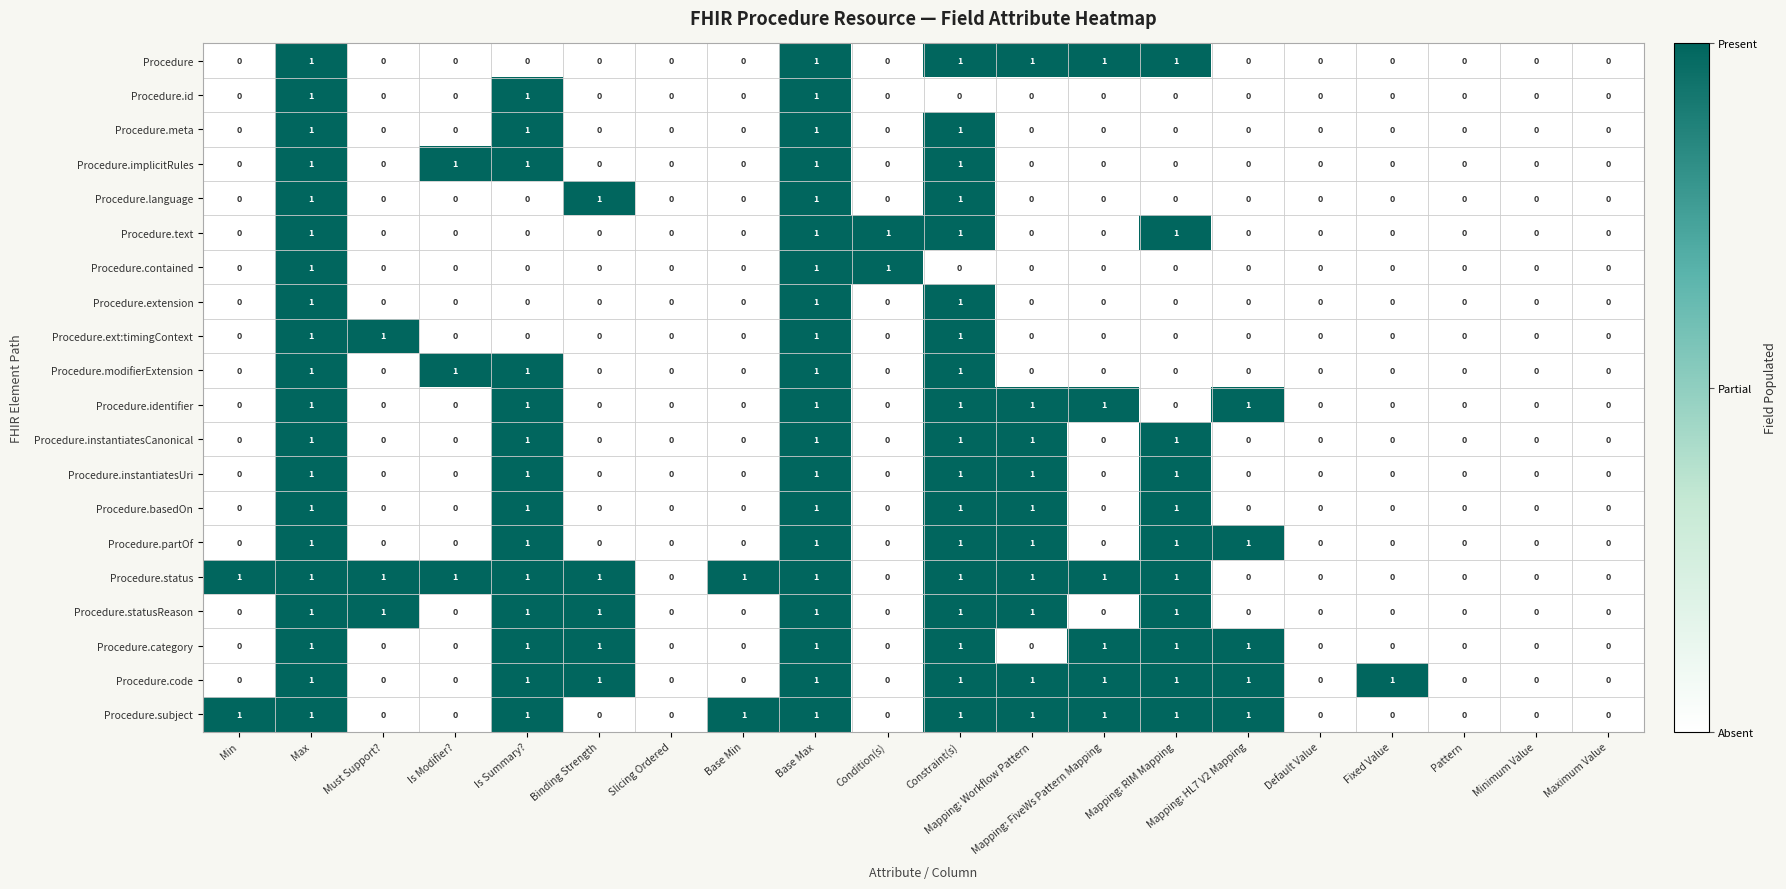

The value of Procedure.instantiatesCanonical at Condition(s) is 0. True or false?

True